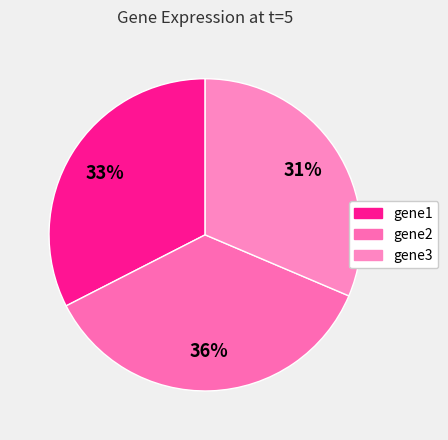

How many segments does this pie chart have?

3